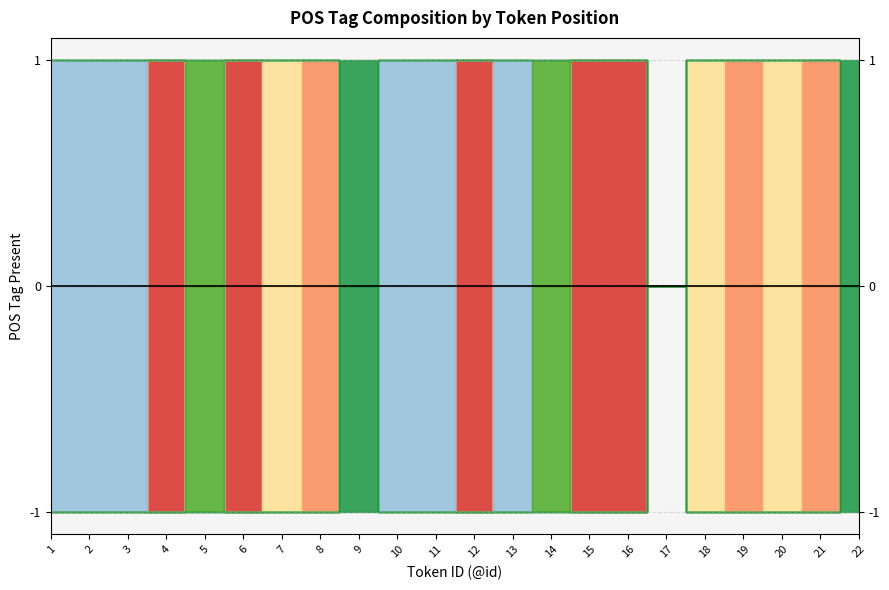

True or false: Punctuation and Adverbs cross at least once.

True